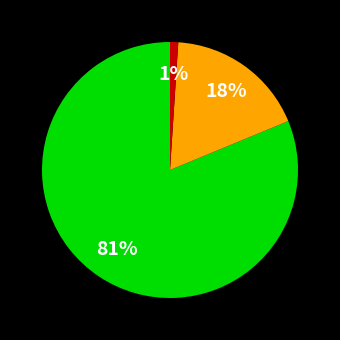

Is there any slice that represents more than half of the pie?

Yes